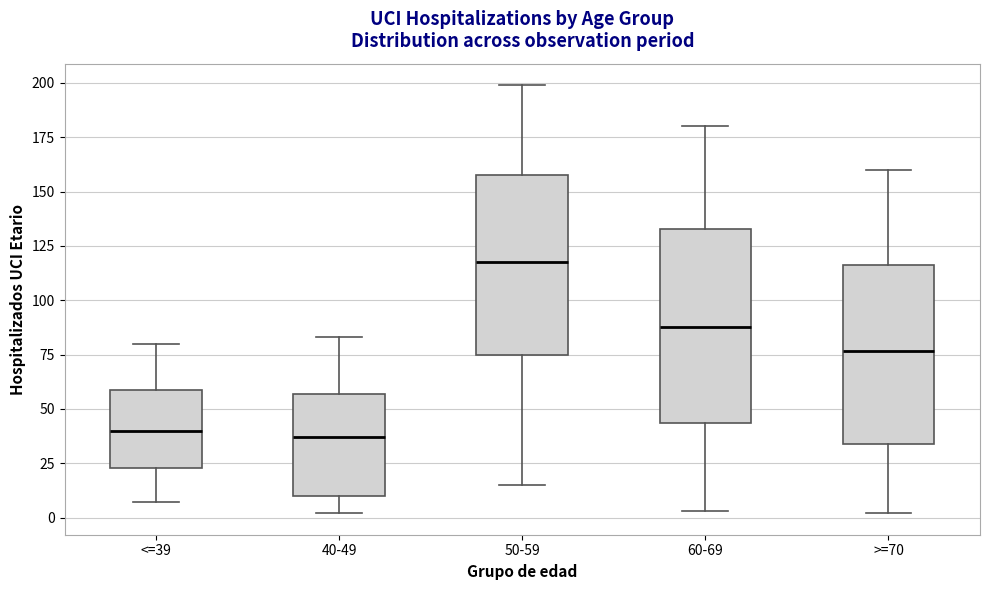

Reading left to right, transcribe this box plot: for each box, give where its median line is, the range the box spans, and where its two whiskers end, as read against the y-axis. The values are not printed on the chart, so give them approximately, as read against the axis.

<=39: median 40, box 25 to 60, whiskers 5 to 80
40-49: median 35, box 10 to 55, whiskers 0 to 85
50-59: median 120, box 75 to 160, whiskers 15 to 200
60-69: median 90, box 45 to 135, whiskers 5 to 180
>=70: median 75, box 35 to 115, whiskers 0 to 160